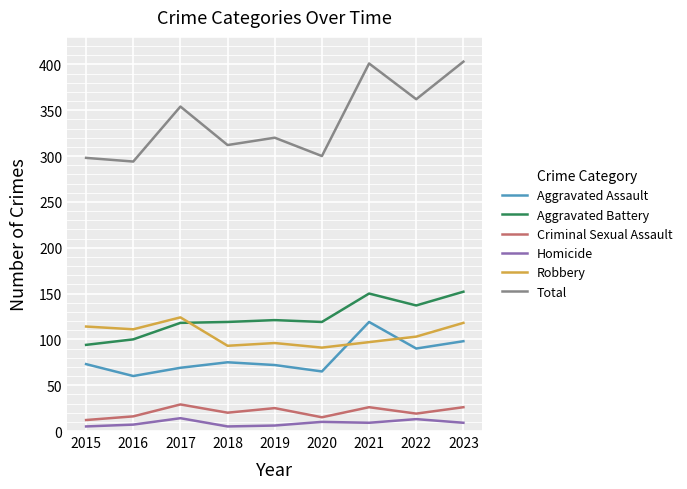

True or false: Robbery and Criminal Sexual Assault intersect in this chart.

False